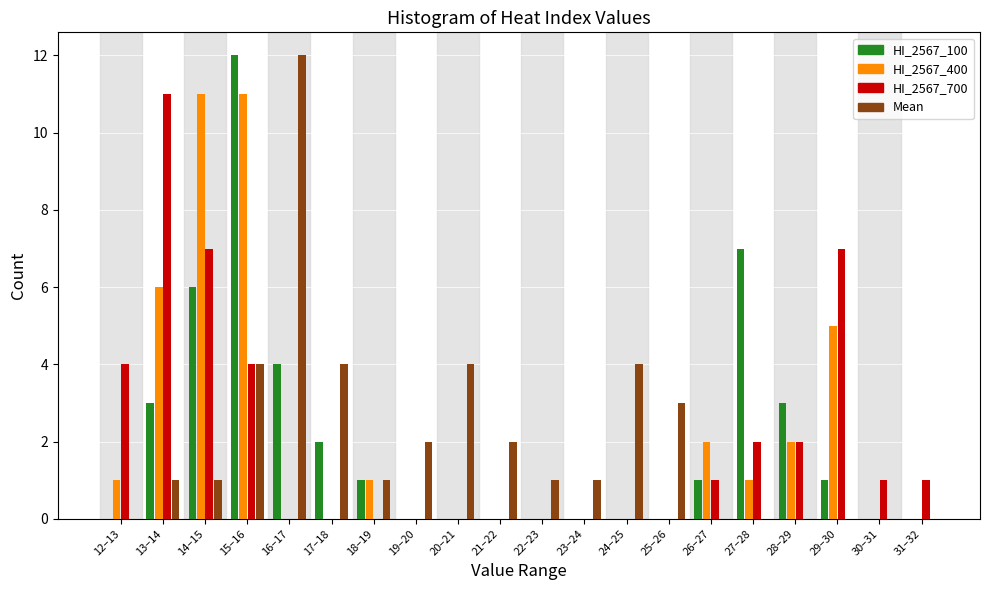

What is the sum of all HI_2567_400 values?

40